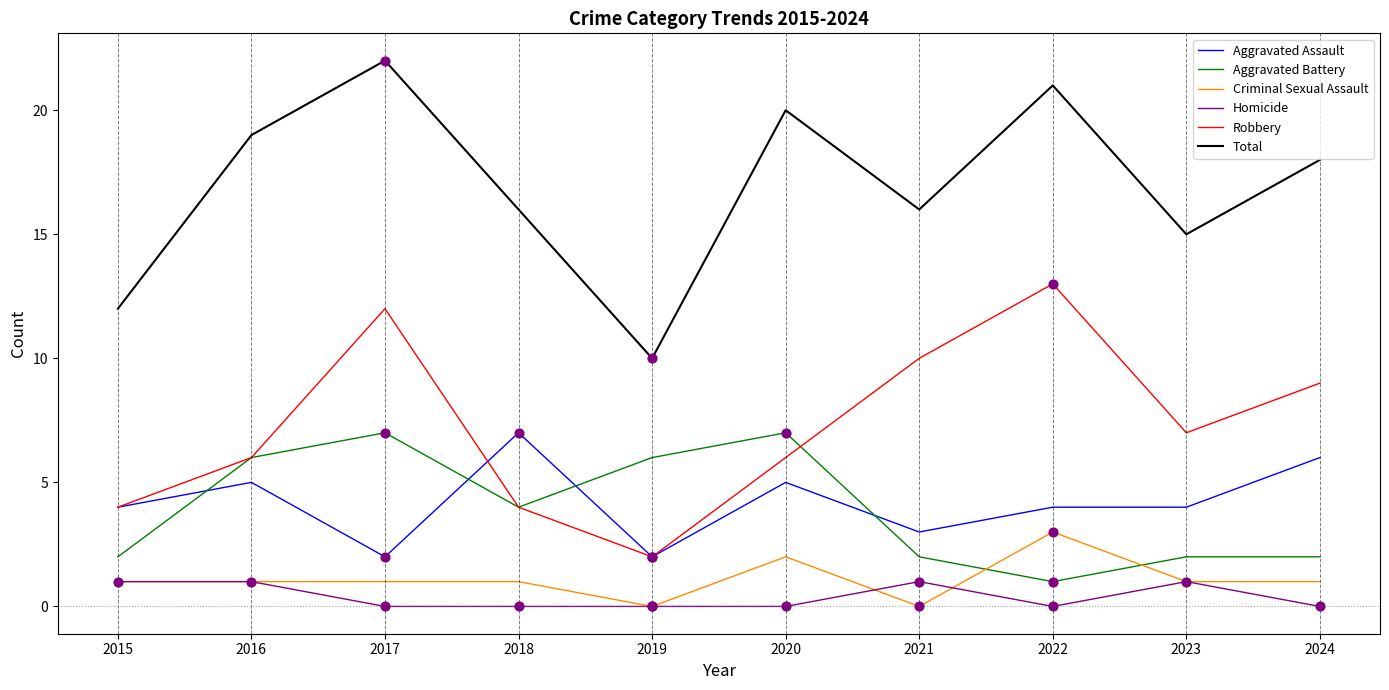

Which series has the largest total across all categories?

Total